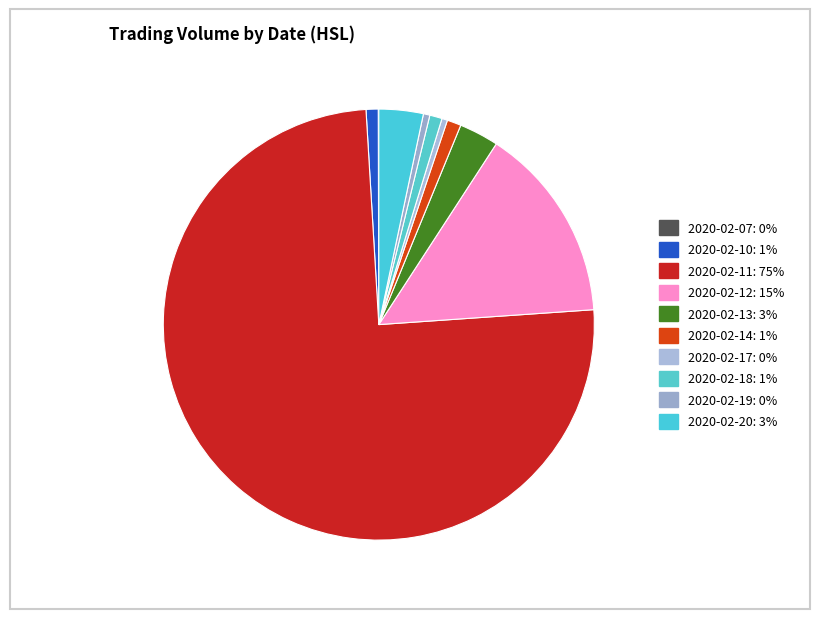

To the nearest percent, what is the difference between the 2020-02-07 and 2020-02-10 slice percentages?

1%